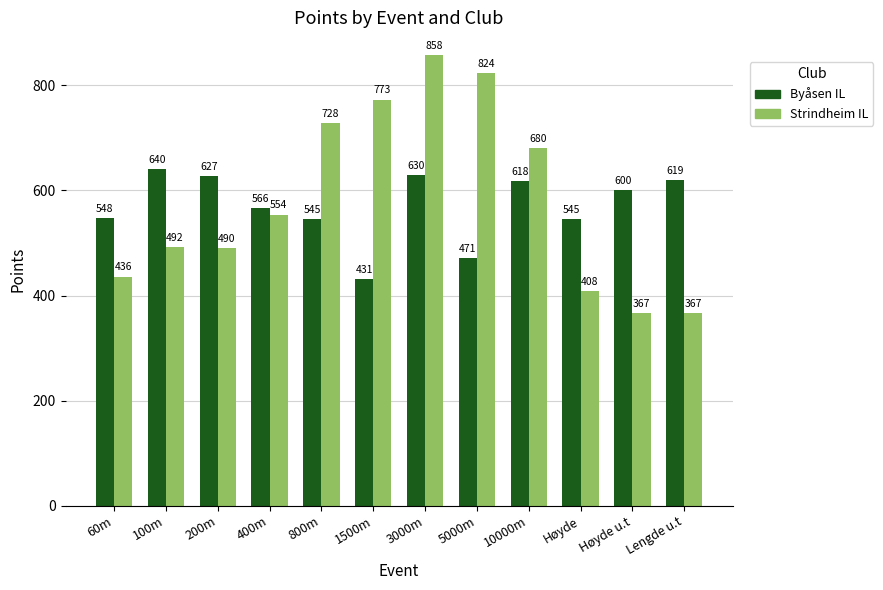

Reading right to left, extract all data points from this chart.

Byåsen IL: 619	600	545	618	471	630	431	545	566	627	640	548
Strindheim IL: 367	367	408	680	824	858	773	728	554	490	492	436